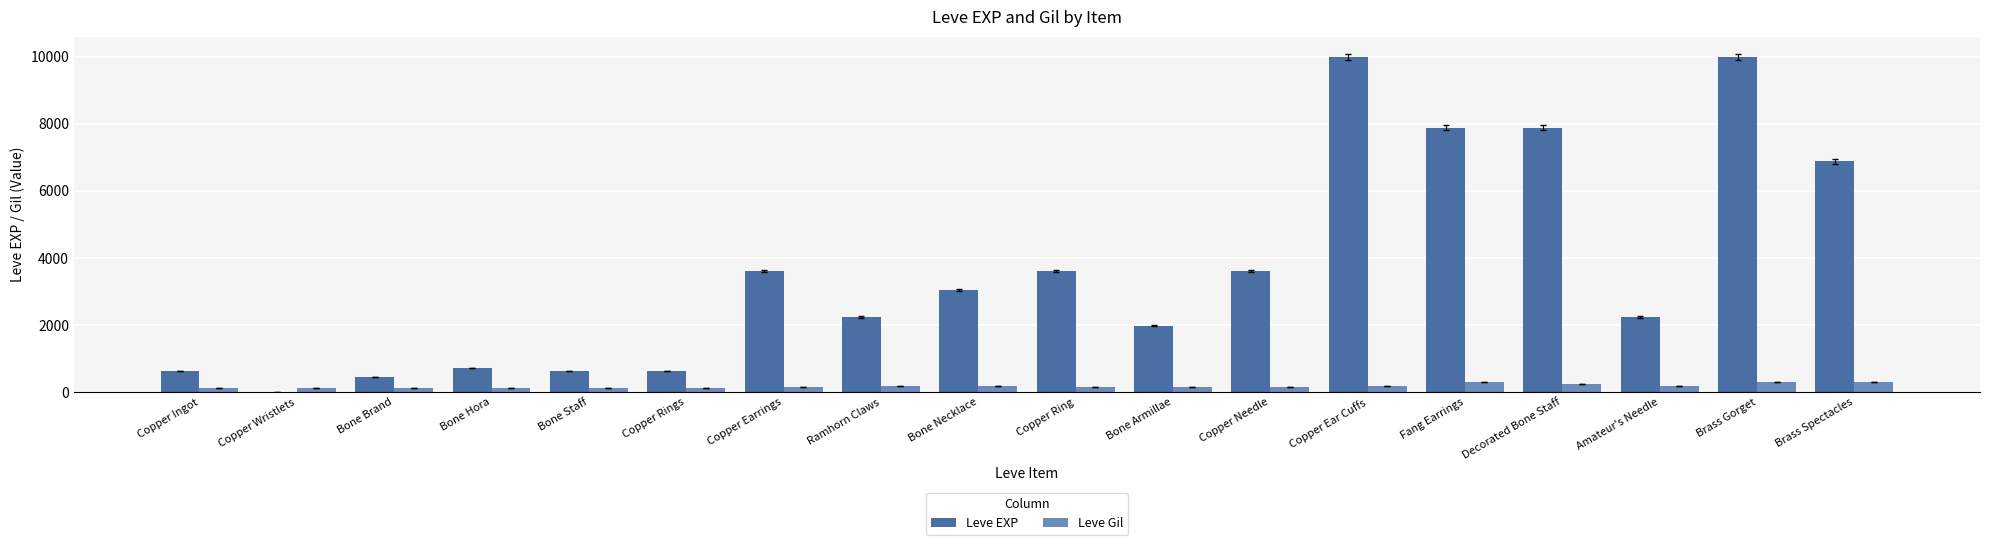

Are the bars grouped side by side (vs. stacked)?

Yes